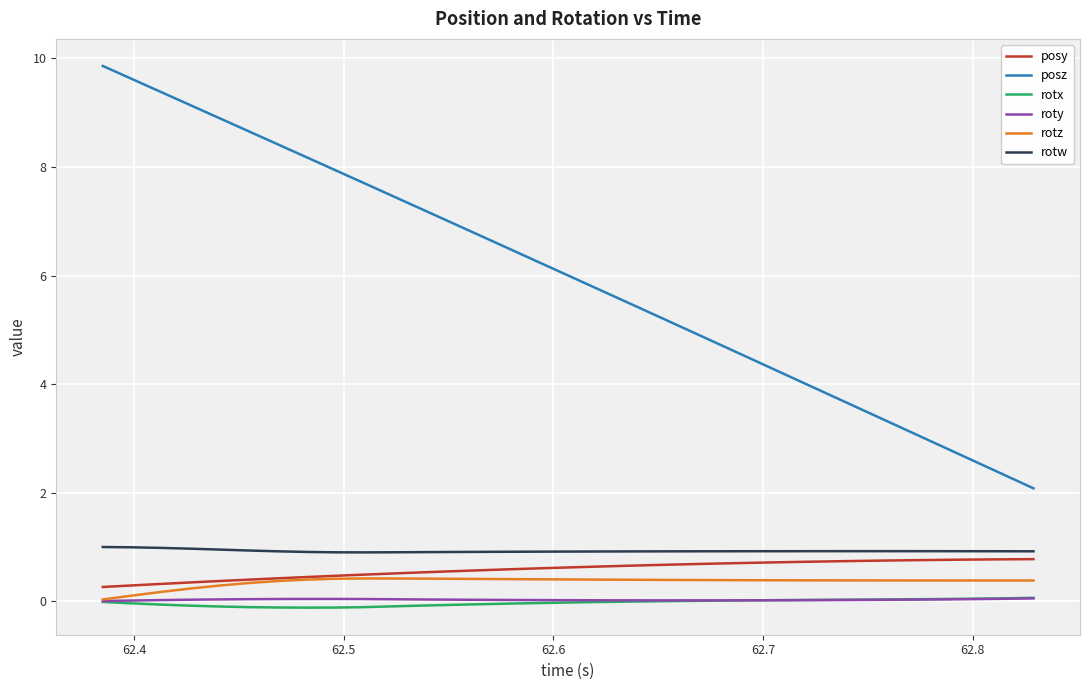

What is the maximum value shown in the chart?

9.9